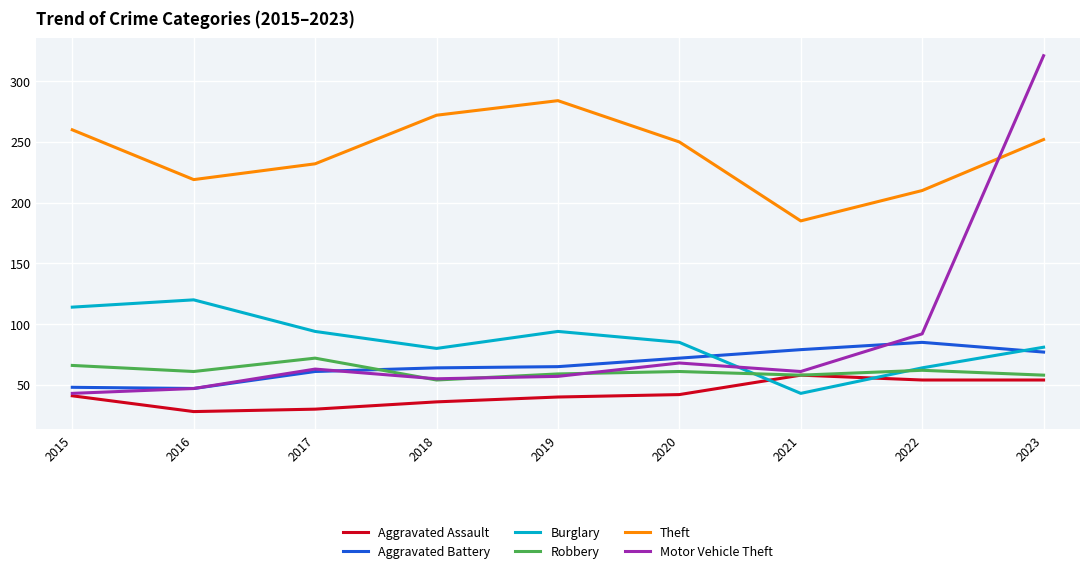

Rank the series by their maximum value, from highest to lowest.

Motor Vehicle Theft, Theft, Burglary, Aggravated Battery, Robbery, Aggravated Assault